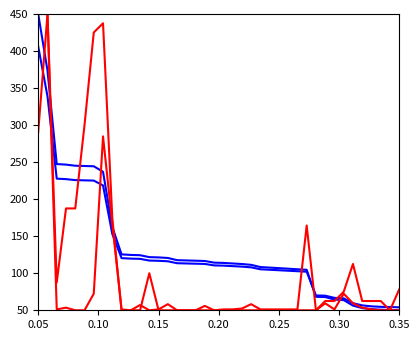

Is this an area chart (filled region under the line)?

No